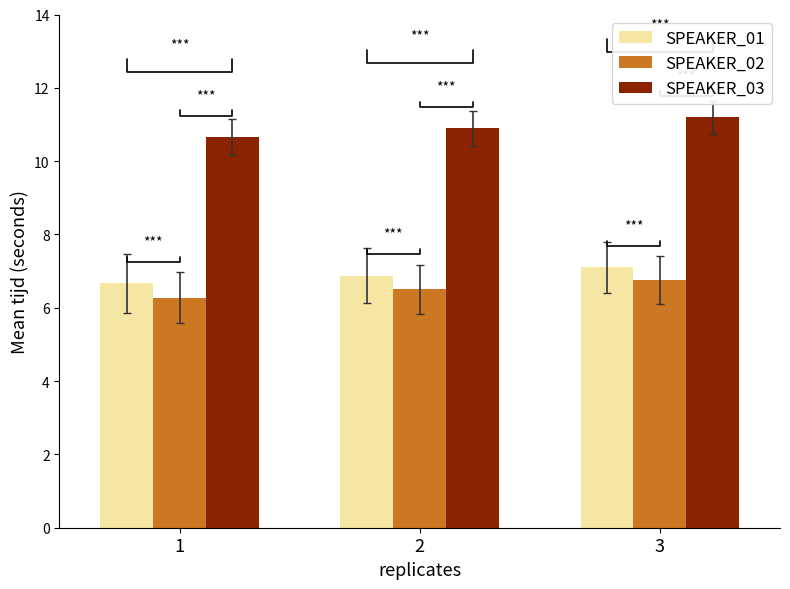

Reading left to right, what are all the values shown in this chart?

SPEAKER_01: 1=6.7	2=6.9	3=7.1
SPEAKER_02: 1=6.3	2=6.5	3=6.8
SPEAKER_03: 1=10.7	2=10.9	3=11.2